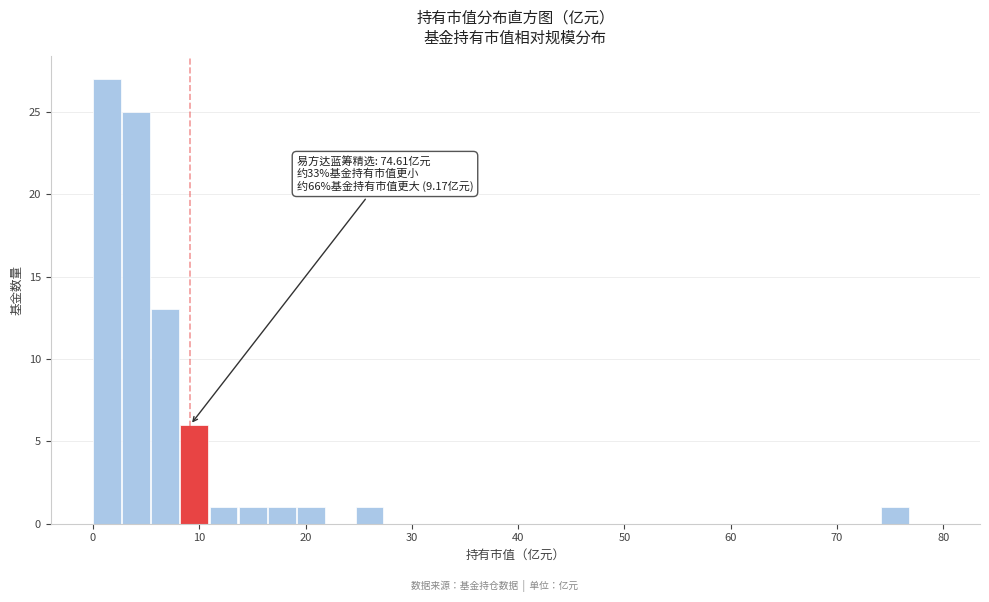

Read against the x-axis, roughly where is the centre of the tallest bar?

1